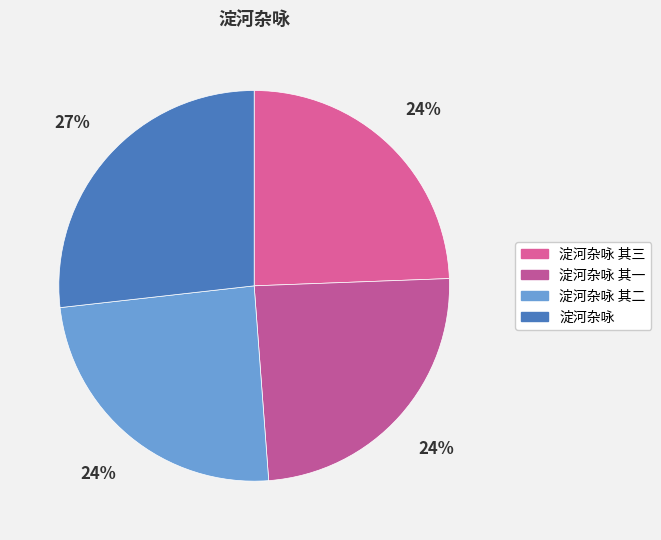

How many slices are in this pie chart?

4